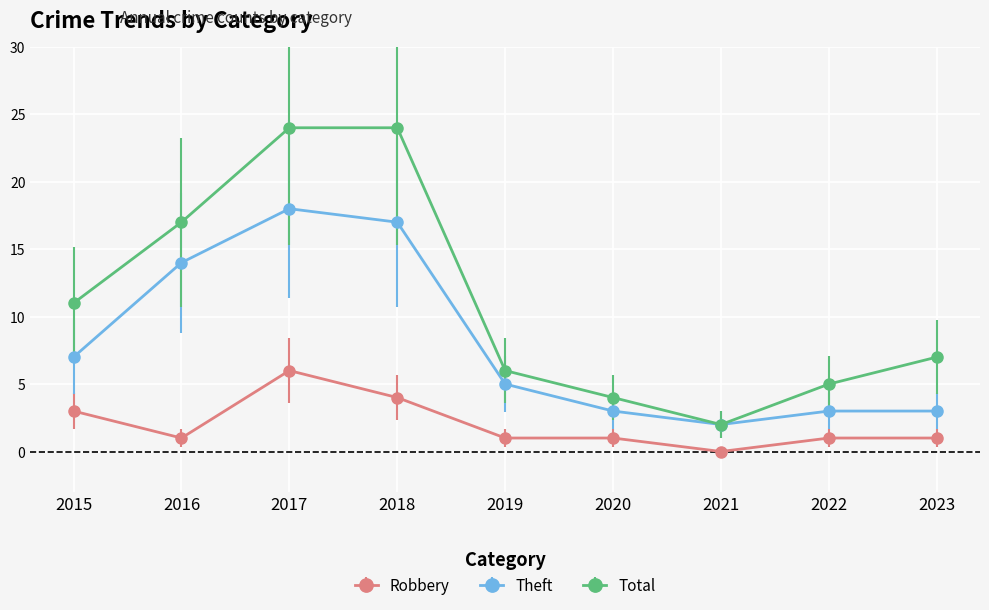

Where does the Theft series first go above 5?

2015